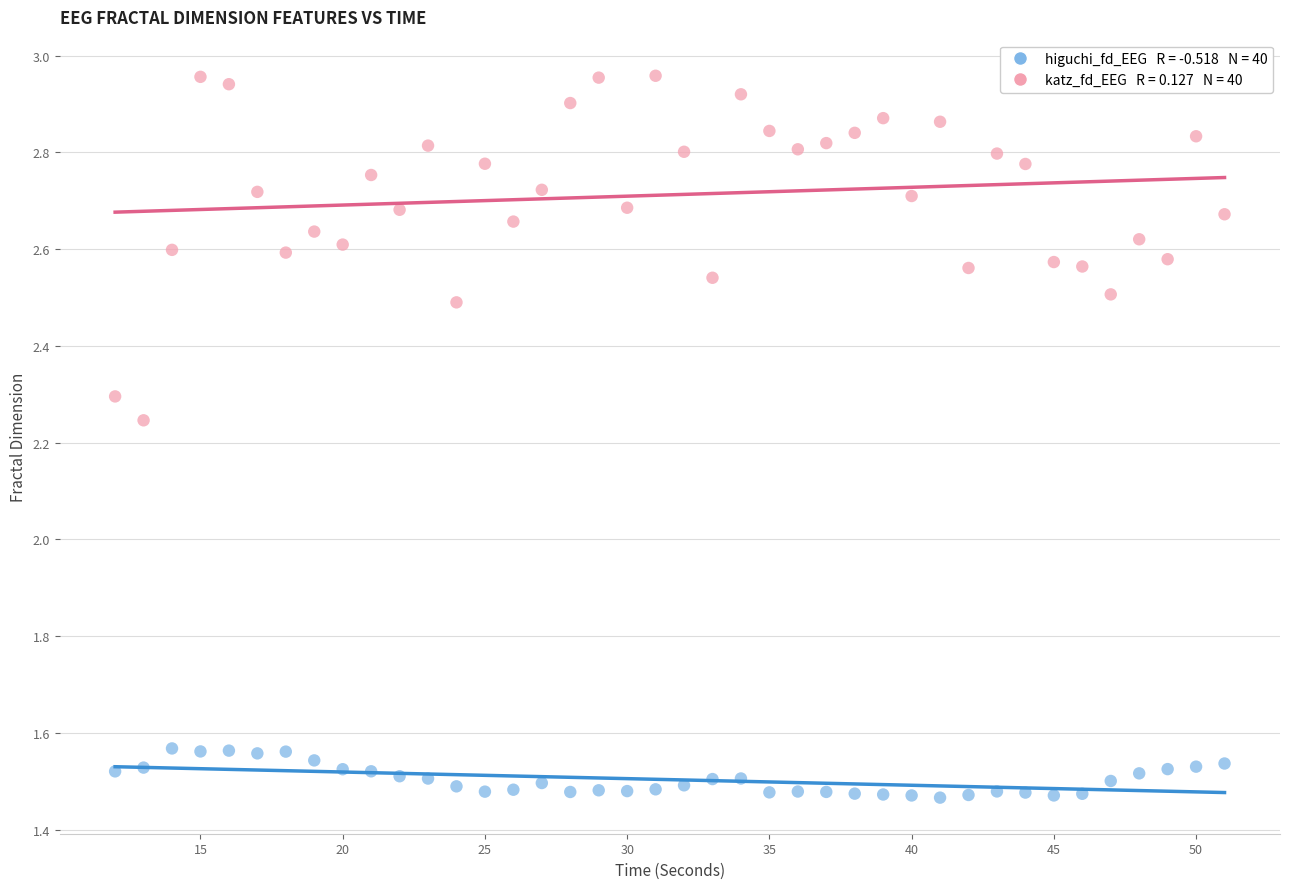

Across all data points, what is the range of X values (max minus min)?

39.0